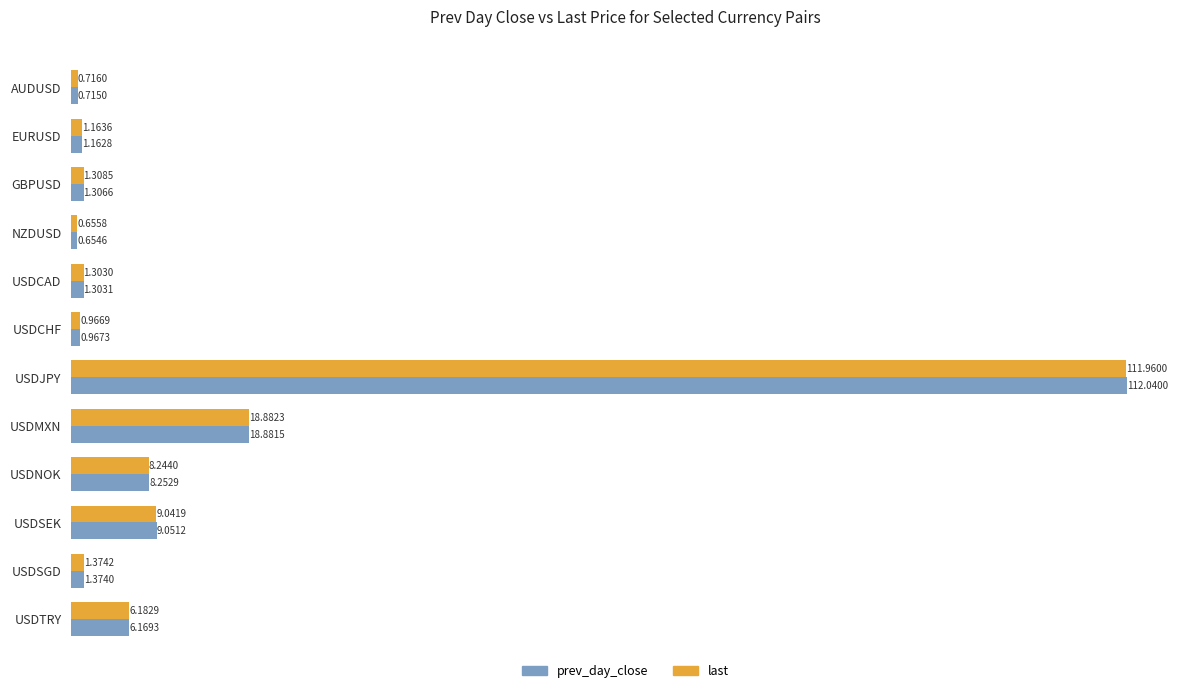

Which series has the largest total across all categories?

prev_day_close